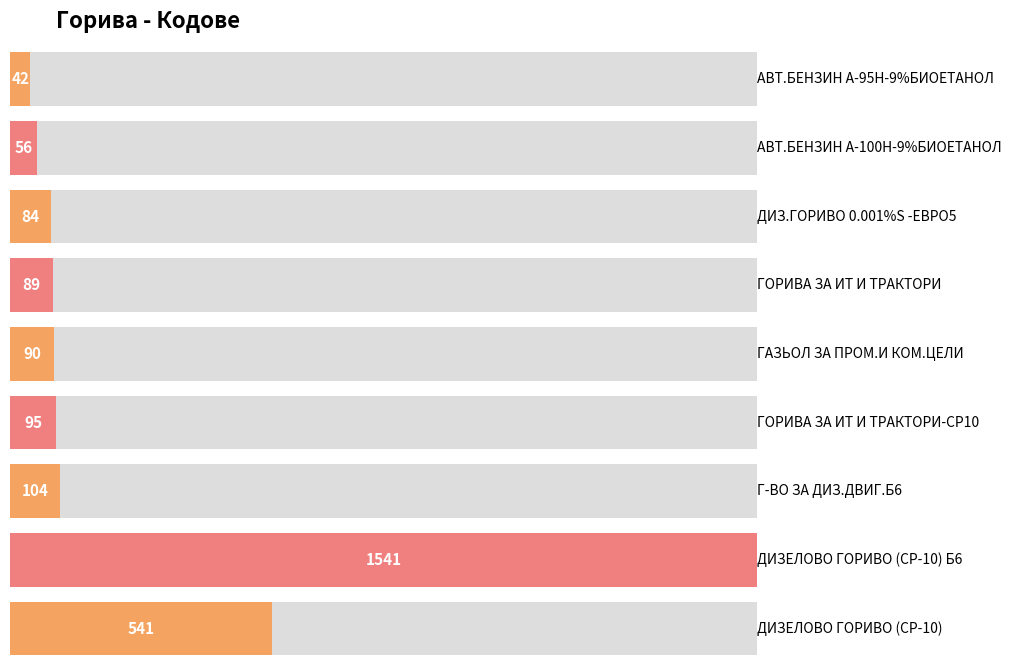

Reading left to right, extract all data points from this chart.

42	56	84	89	90	95	104	1541	541